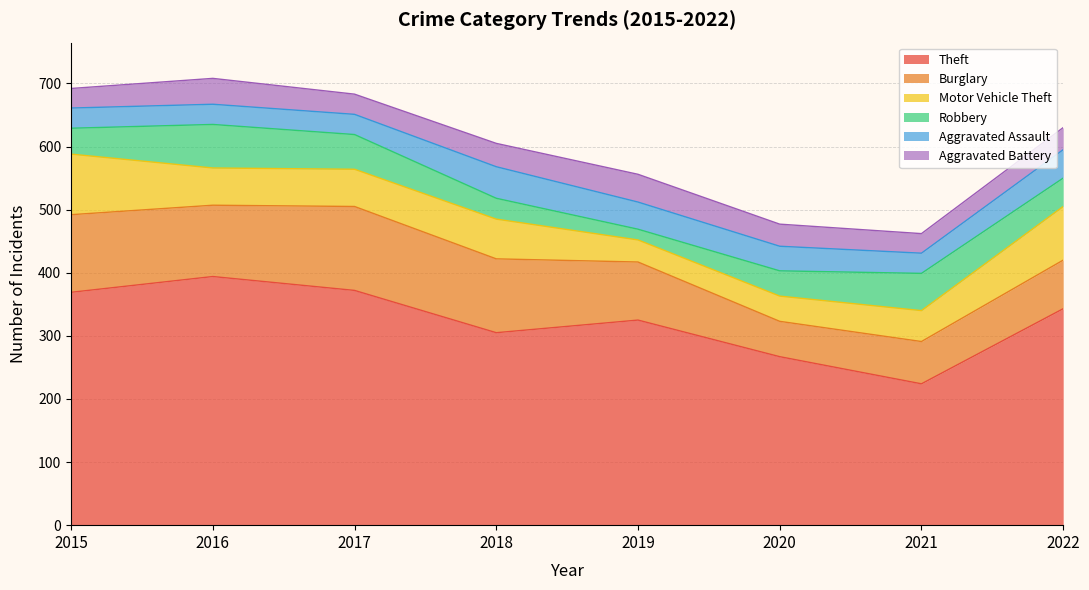

The value of Motor Vehicle Theft at 2021 is 10. True or false?

False